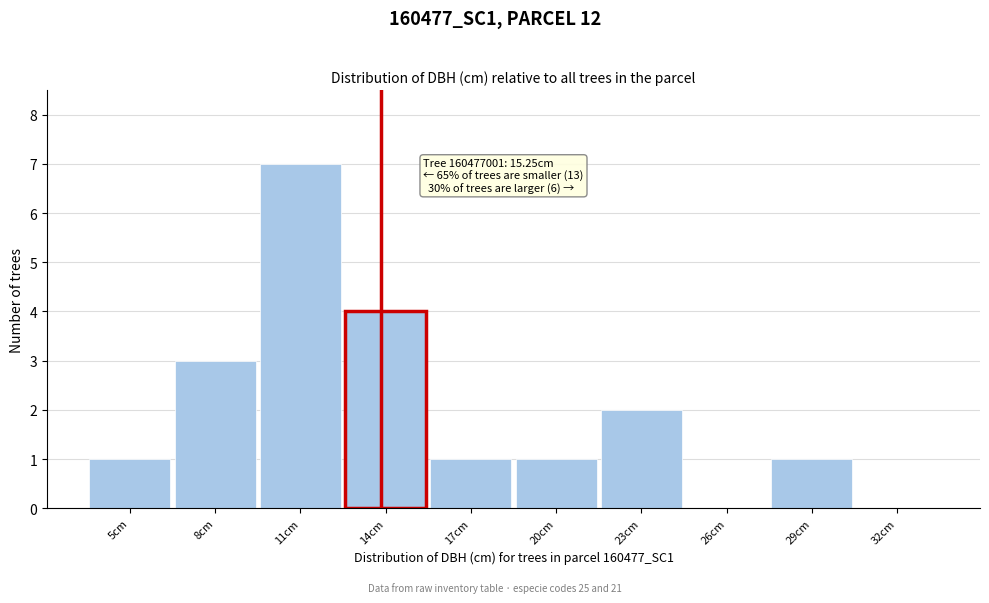

Reading left to right, extract all data points from this chart.

5cm=1	8cm=3	11cm=7	14cm=4	17cm=1	20cm=1	23cm=2	26cm=0	29cm=1	32cm=0